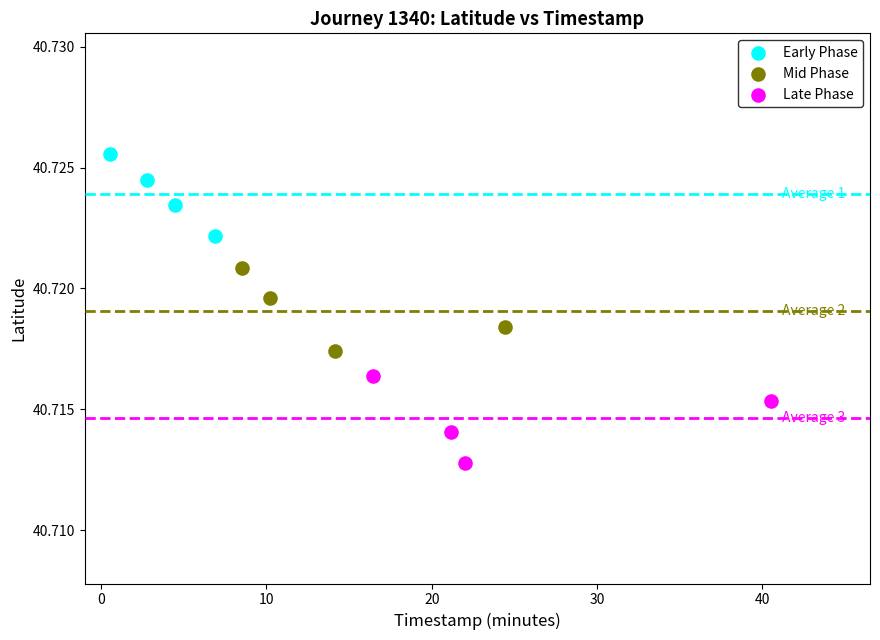

Which series has the largest Y range (max minus min)?

Late Phase